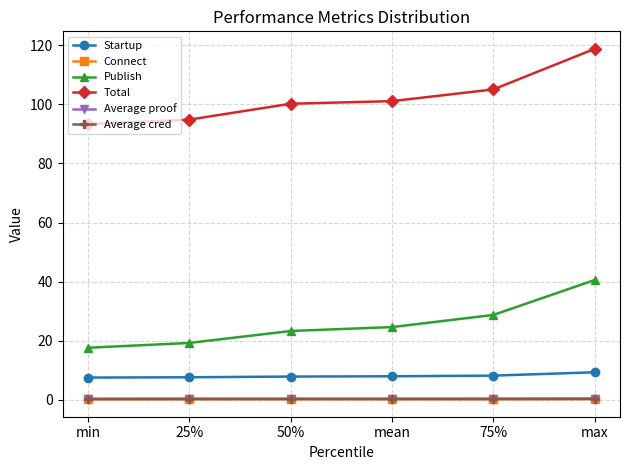

What are all the series names shown in the legend?

Startup, Connect, Publish, Total, Average proof, Average cred